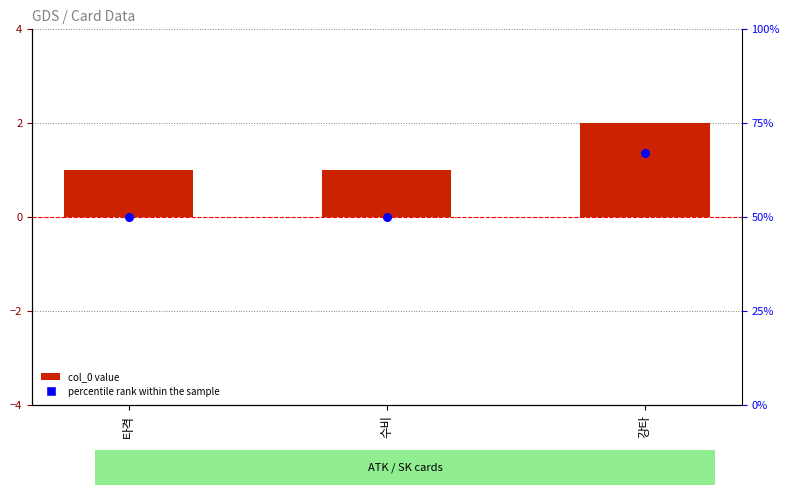

Which series has the largest Y range (max minus min)?

percentile rank within the sample